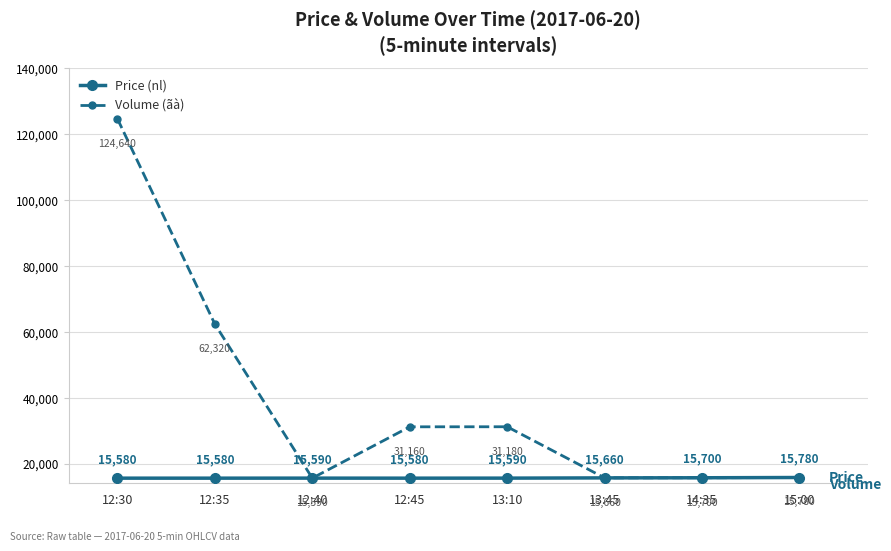

Rank the series by their average value, from highest to lowest.

Volume (ãà), Price (nl)